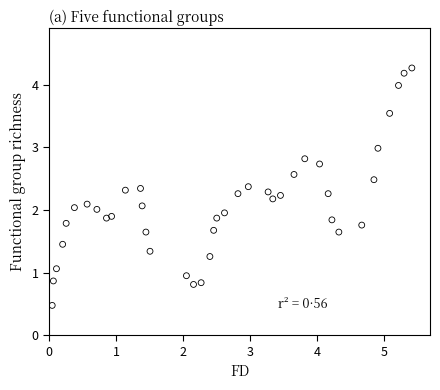

What is the range of X values (max minus min)?

5.4